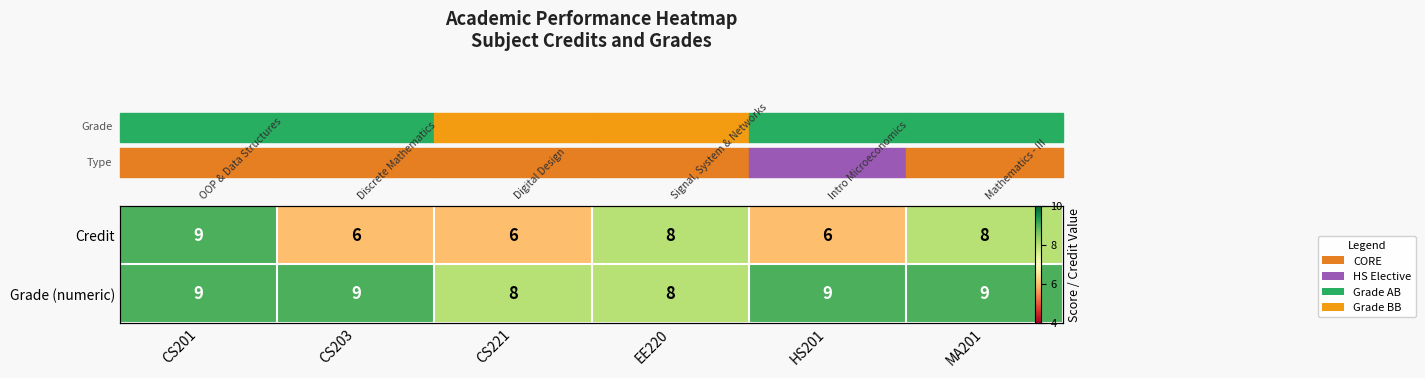

Which series changed the most between CS203 and EE220?

Credit